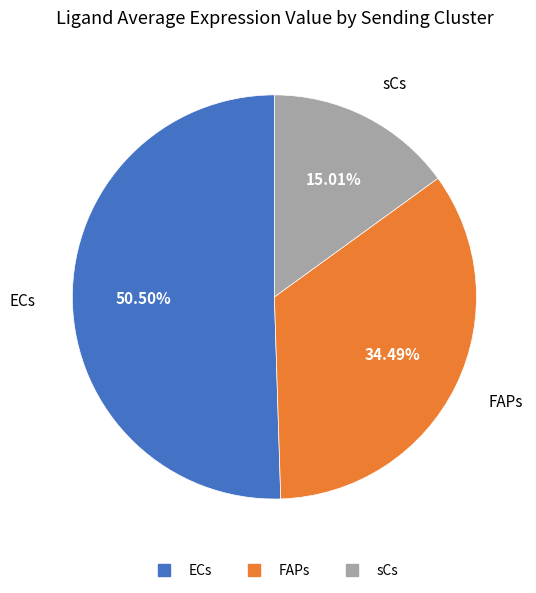

What percentage is the FAPs slice, to the nearest percent?

34%